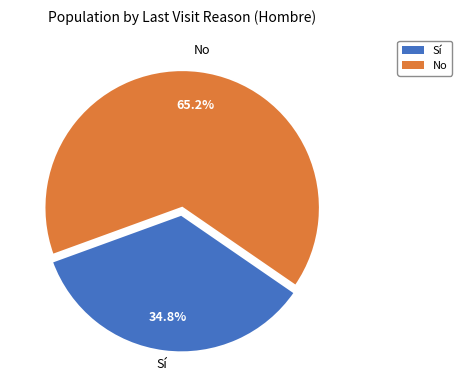

Is it true that No is 54% of the pie?

False